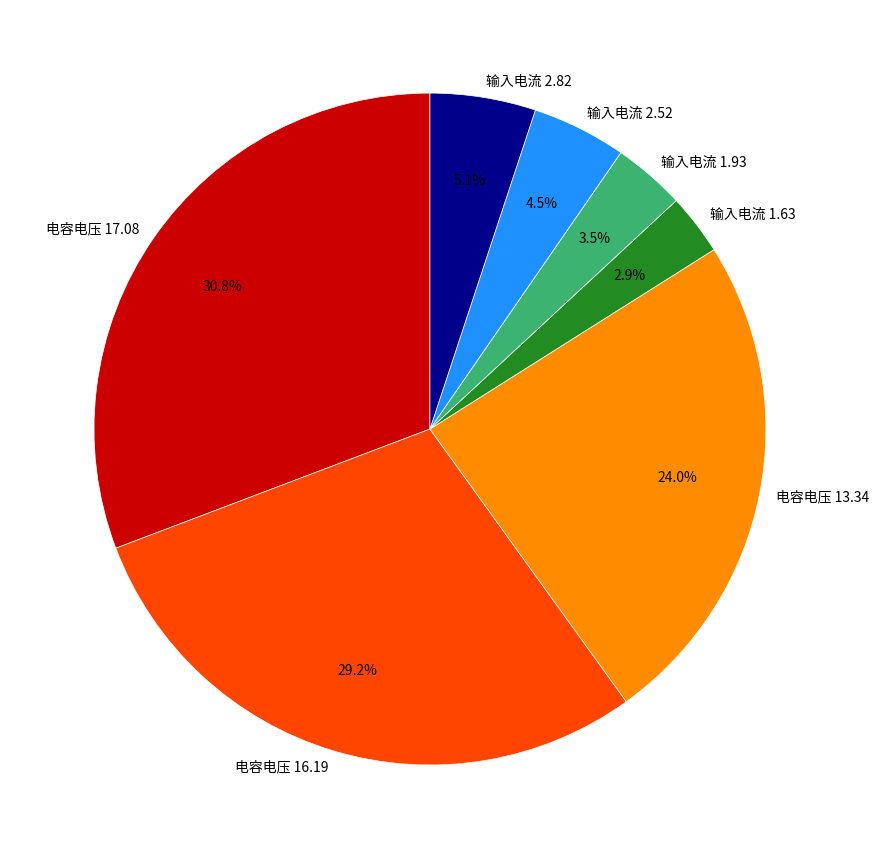

Rank the categories by value from highest to lowest.

电容电压 17.08, 电容电压 16.19, 电容电压 13.34, 输入电流 2.82, 输入电流 2.52, 输入电流 1.93, 输入电流 1.63